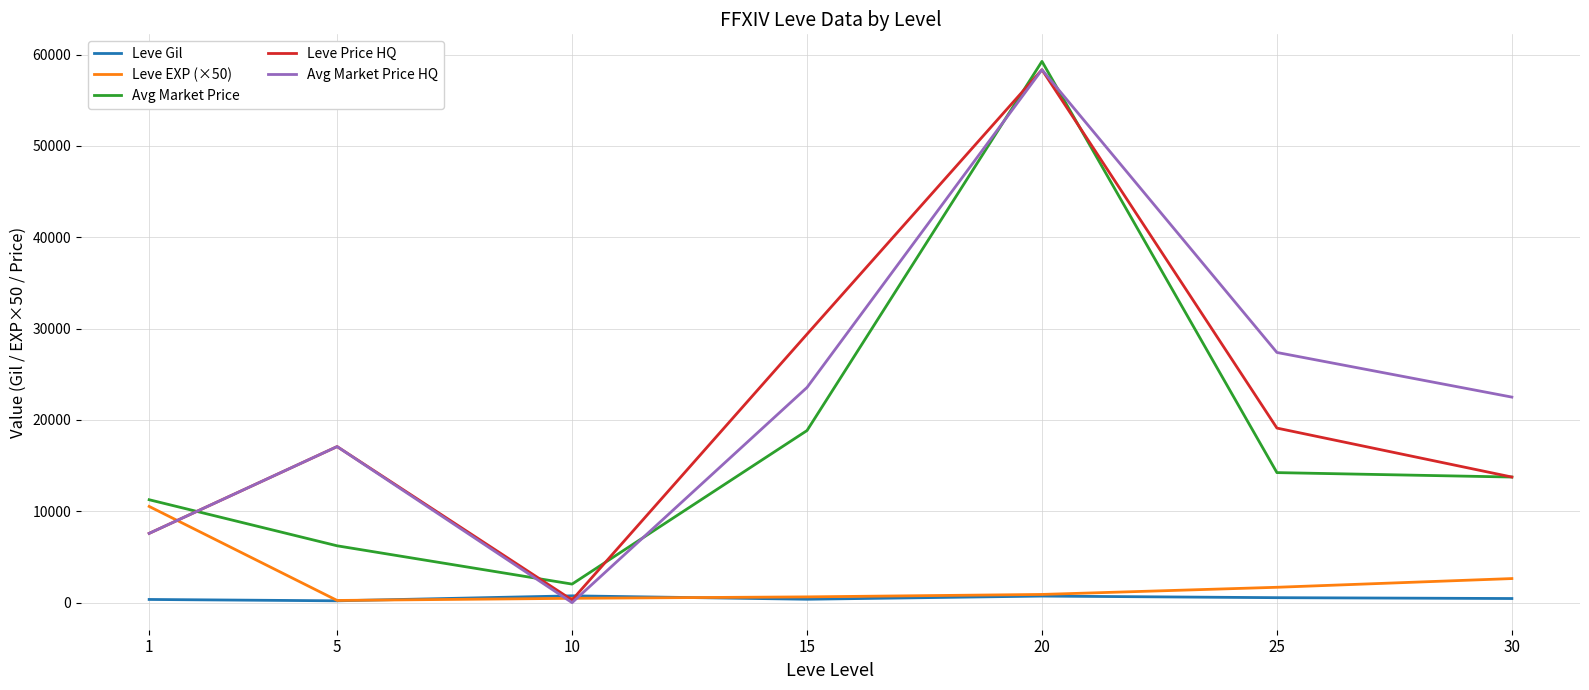

How many values in the Avg Market Price series exceed 13749?

4